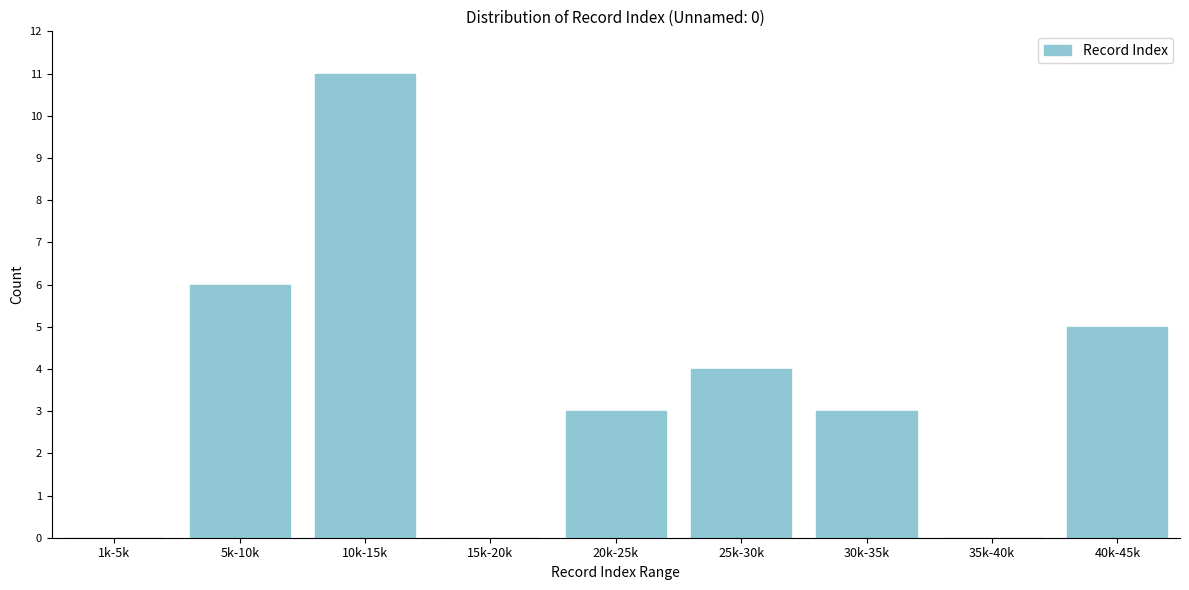

Reading right to left, what are all the values shown in this chart?

40k-45k=5	35k-40k=0	30k-35k=3	25k-30k=4	20k-25k=3	15k-20k=0	10k-15k=11	5k-10k=6	1k-5k=0